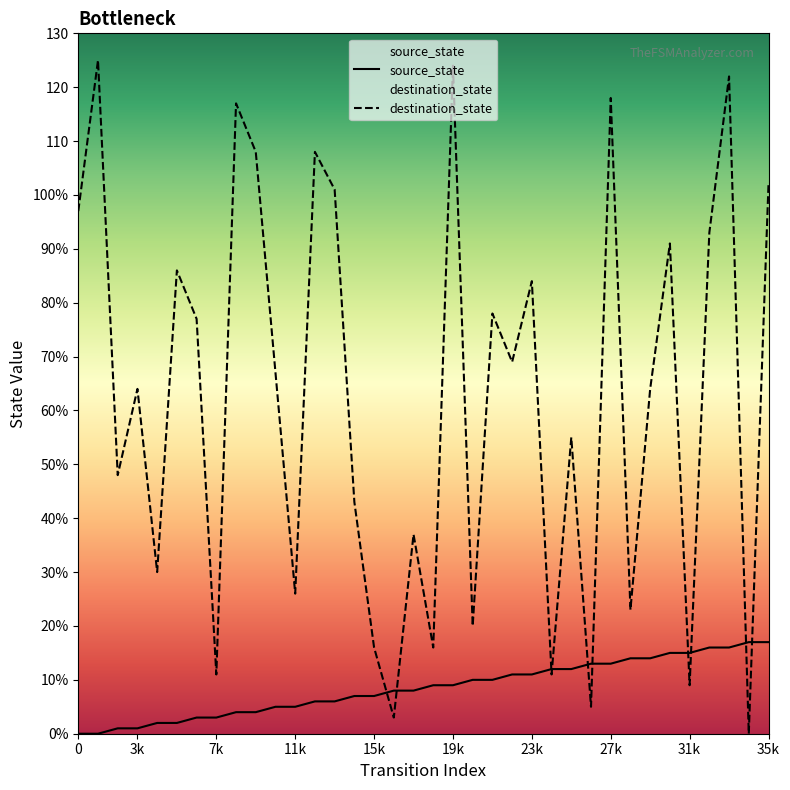

What is the total value across all series at 20?

30